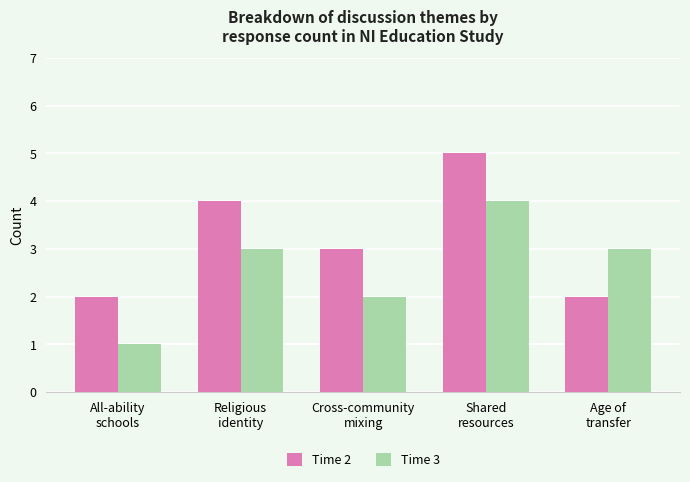

How many data points in Time 3 are less than 3?

2